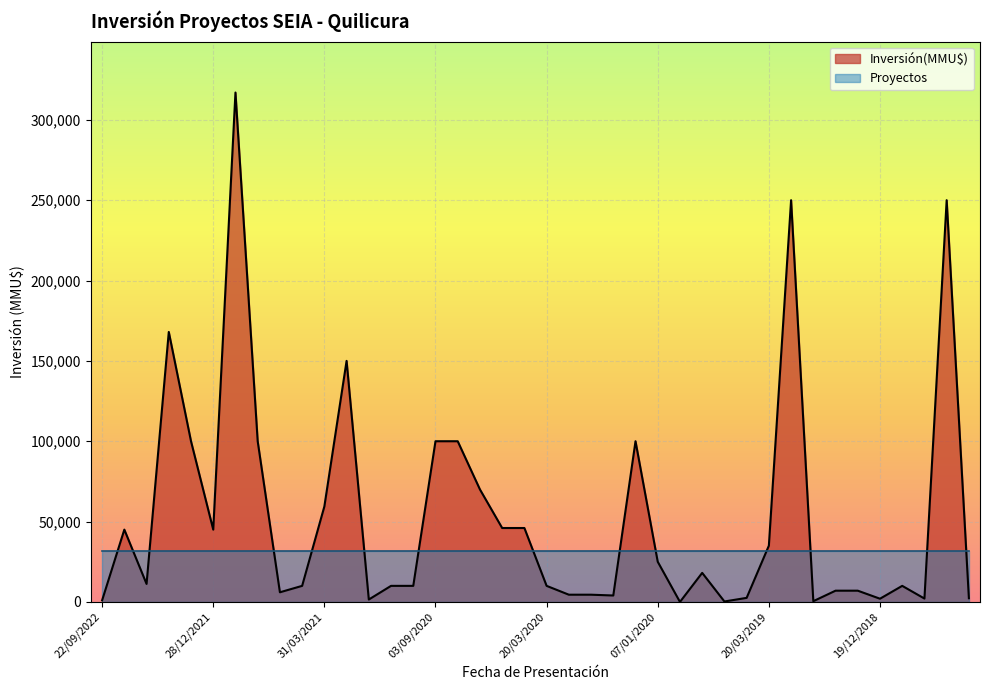

Reading left to right, what are all the values shown in this chart?

1000	45000	11200	168000	100000	45000	317000	100000	6000	10000	59410	150000	1500	10000	10000	100000	100000	70000	46000	46000	10000	4500	4500	4000	100000	25000	0	18080	280	2528	35000	250000	460	7000	7000	2000	10000	2100	250000	2300